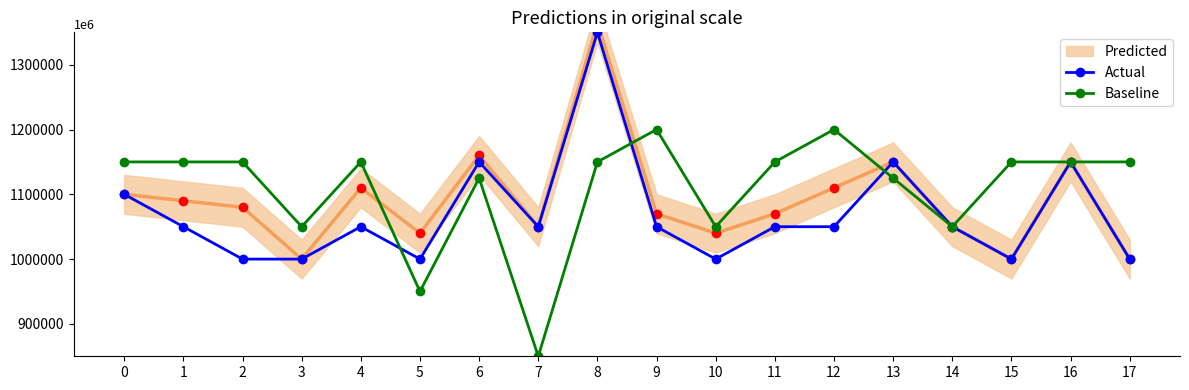

Reading left to right, extract all data points from this chart.

Actual: 1.1	1.1	1.0	1.0	1.1	1.0	1.1	1.1	1.4	1.1	1.0	1.1	1.1	1.1	1.1	1.0	1.1	1.0
Baseline: 1.1	1.1	1.1	1.1	1.1	0.9	1.1	0.8	1.1	1.2	1.1	1.1	1.2	1.1	1.1	1.1	1.1	1.1